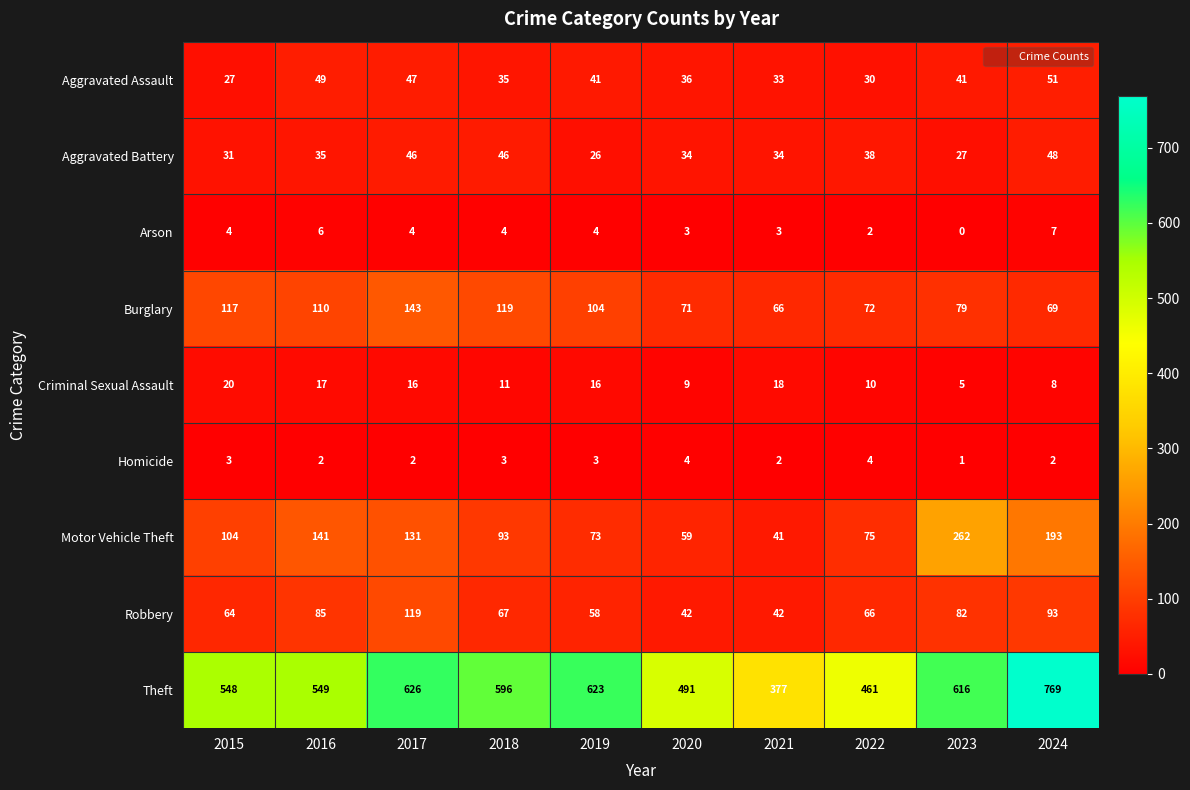

True or false: Criminal Sexual Assault has a value of 16 at 2019.

True